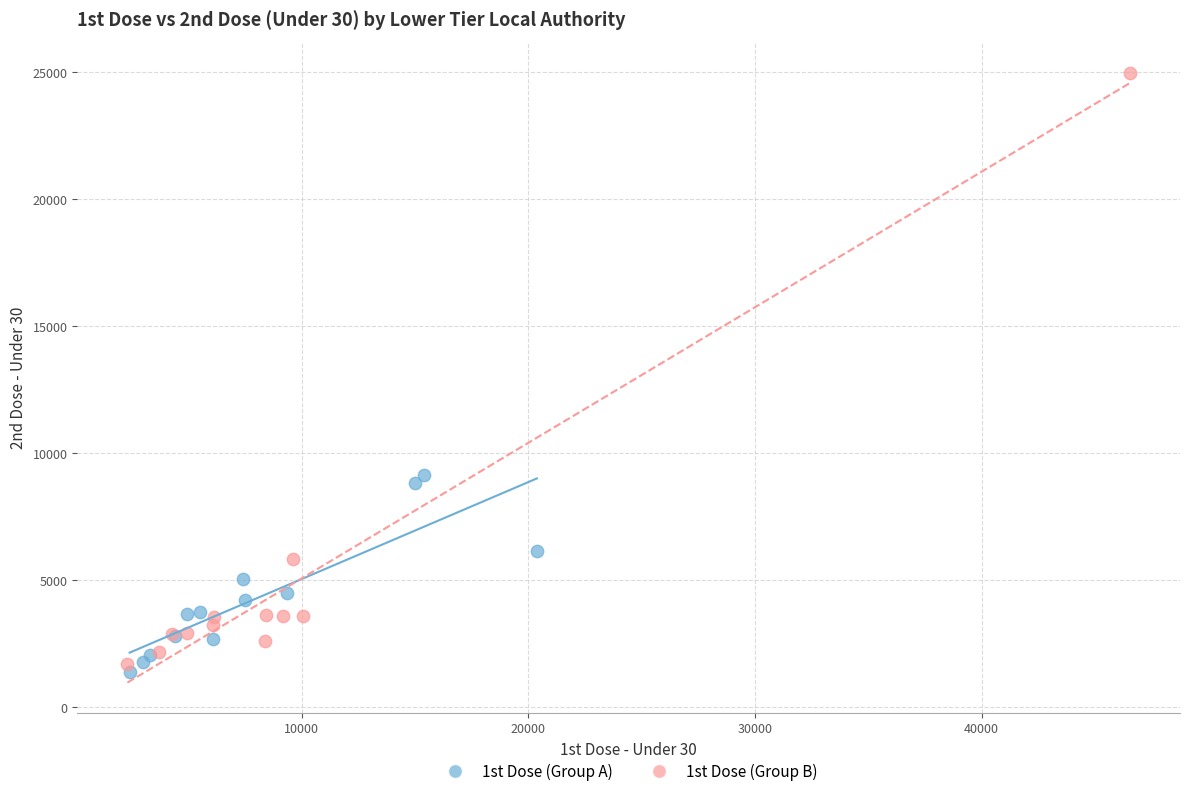

Which series contains the lowest Y value?

1st Dose (Group A)